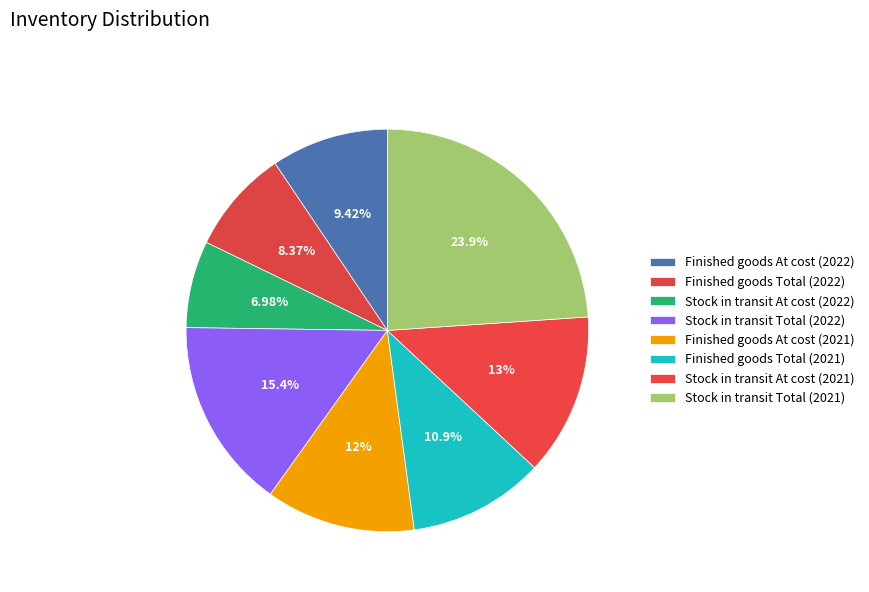

Count the number of slices in the pie.

8